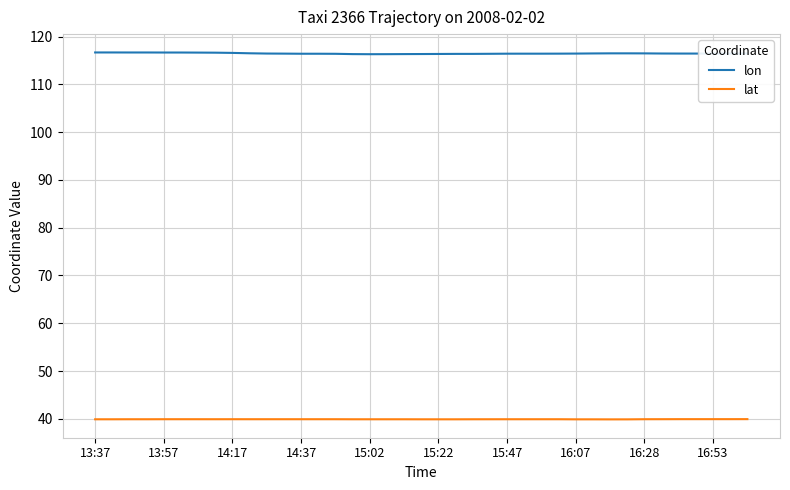

List the series in order of their overall mean, highest first.

lon, lat